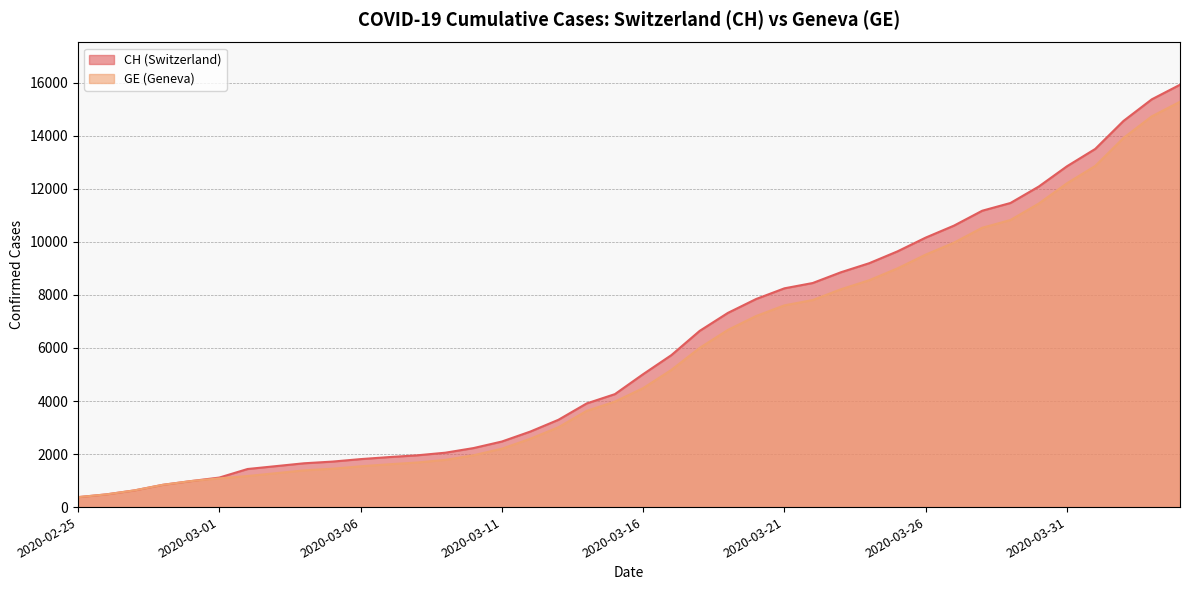

List the labels in order of CH value, largest first.

2020-04-04, 2020-04-03, 2020-04-02, 2020-04-01, 2020-03-31, 2020-03-30, 2020-03-29, 2020-03-28, 2020-03-27, 2020-03-26, 2020-03-25, 2020-03-24, 2020-03-23, 2020-03-22, 2020-03-21, 2020-03-20, 2020-03-19, 2020-03-18, 2020-03-17, 2020-03-16, 2020-03-15, 2020-03-14, 2020-03-13, 2020-03-12, 2020-03-11, 2020-03-10, 2020-03-09, 2020-03-08, 2020-03-07, 2020-03-06, 2020-03-05, 2020-03-04, 2020-03-03, 2020-03-02, 2020-03-01, 2020-02-29, 2020-02-28, 2020-02-27, 2020-02-26, 2020-02-25